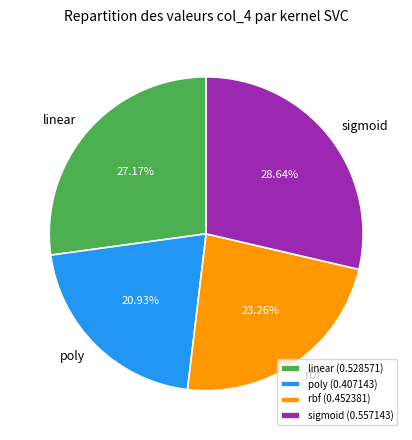

Is there a majority slice in this chart?

No